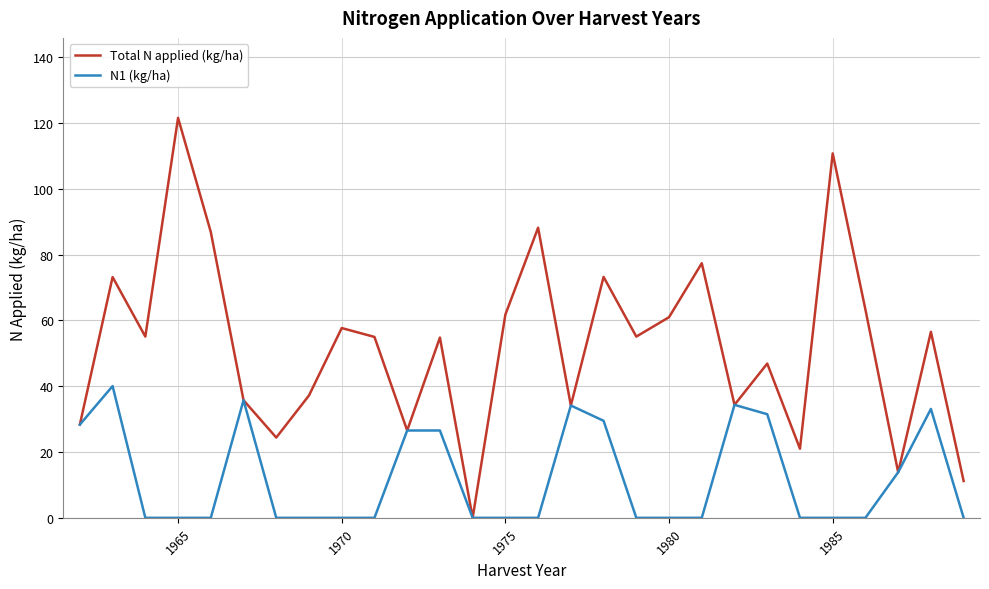

Which series has the widest spread of values?

Total N applied (kg/ha)